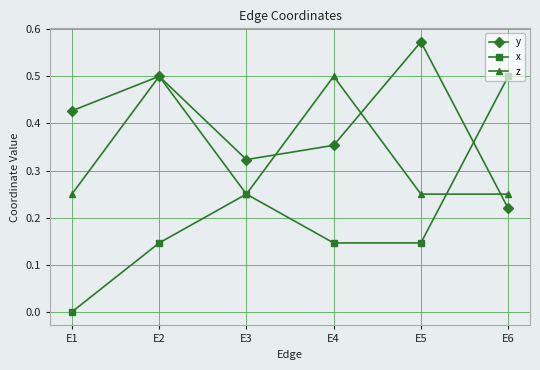

At E5, list the series in order from largest to smallest.

y, z, x